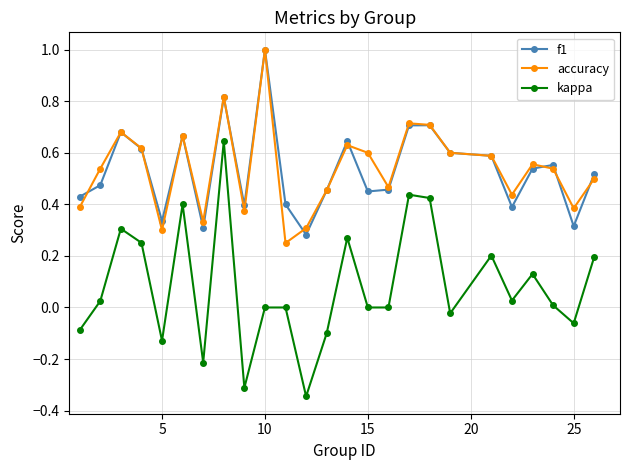

True or false: f1 and kappa cross at least once.

False